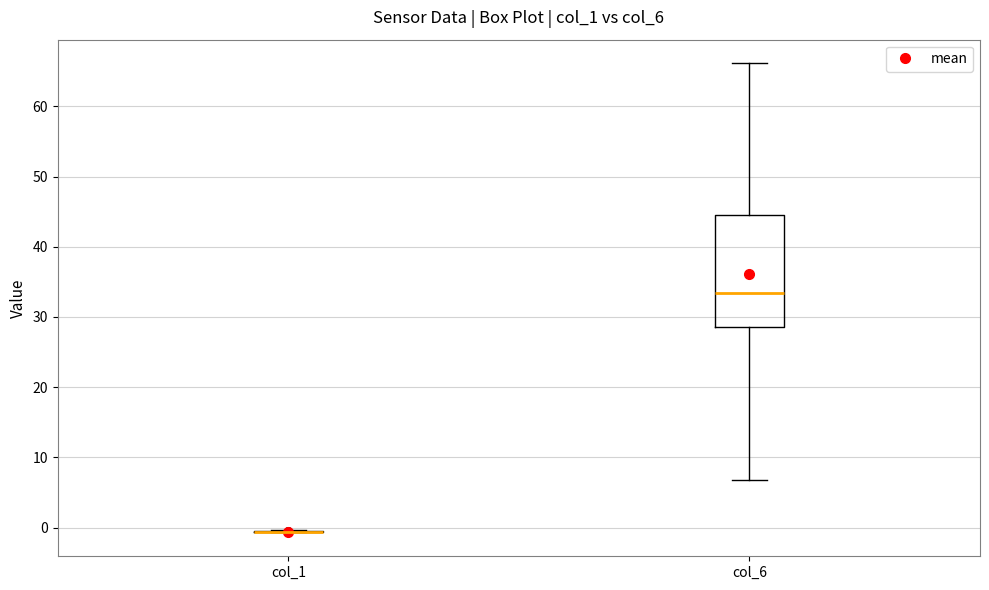

Reading left to right, read every box against the y-axis: the position of its median line, the range the box covers, and the ends of its whiskers. The values are not printed on the chart, so give them approximately, as read against the axis.

col_1: box collapsed to a line at -1, whiskers -1 to 0
col_6: median 33, box 29 to 45, whiskers 7 to 66